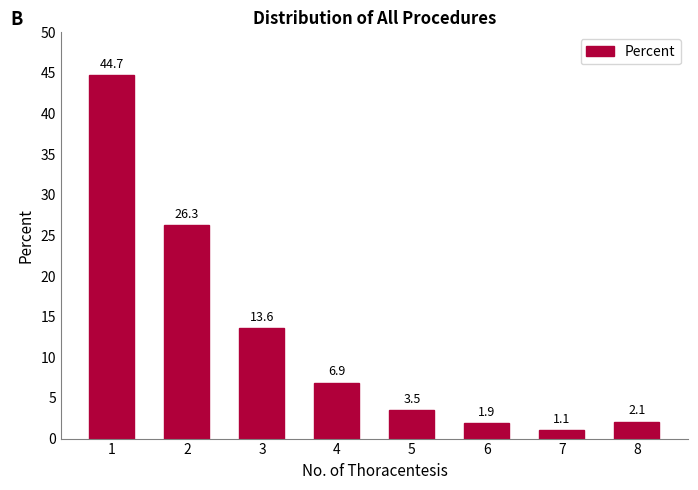

True or false: the data shows 20.2 at 1.

False